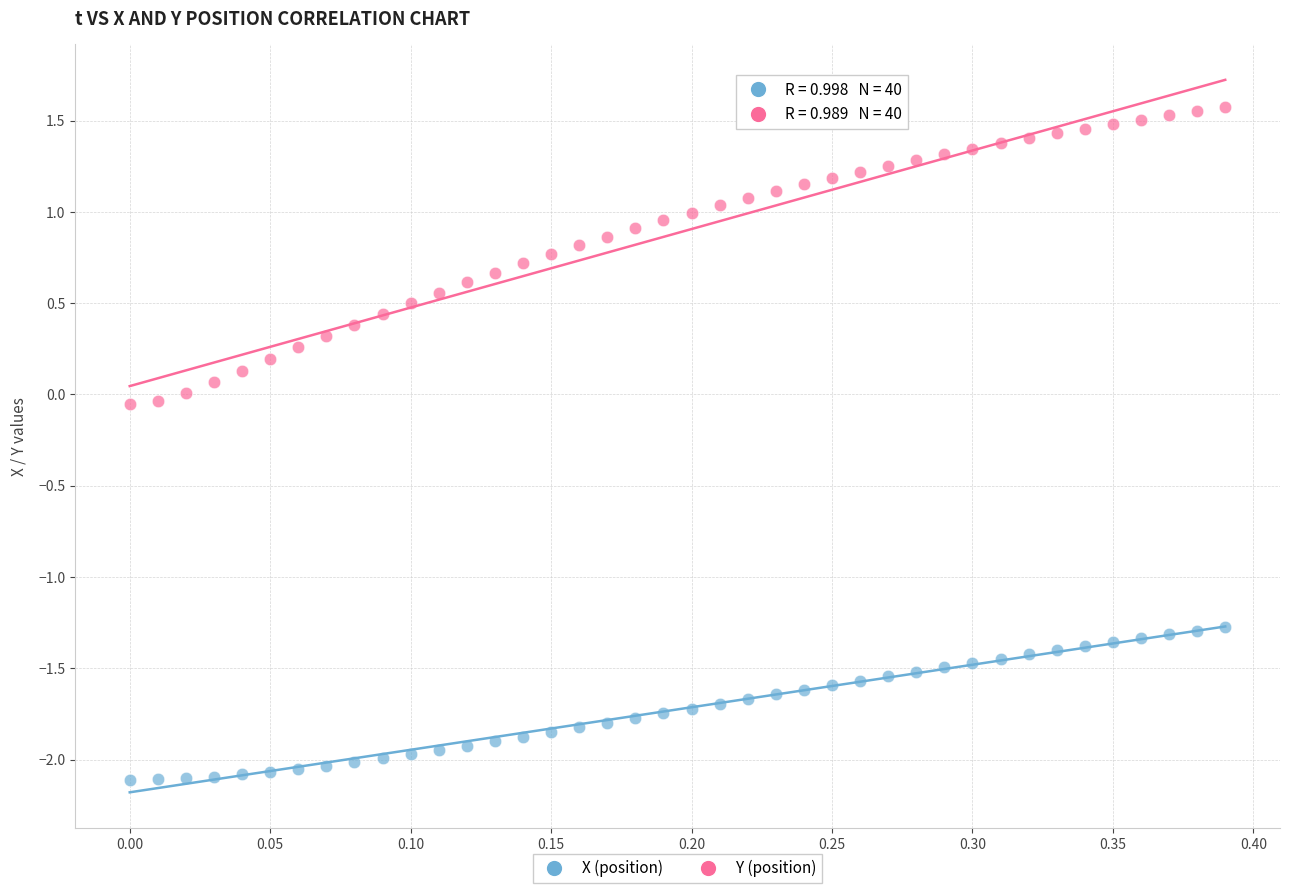

Across all data points, what is the range of Y values (max minus min)?

3.7